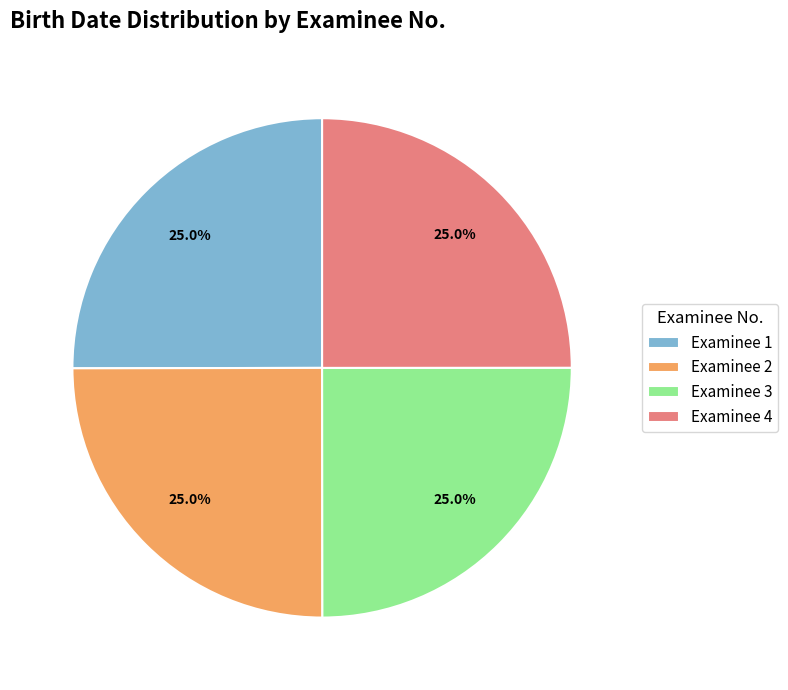

Count the number of slices in the pie.

4